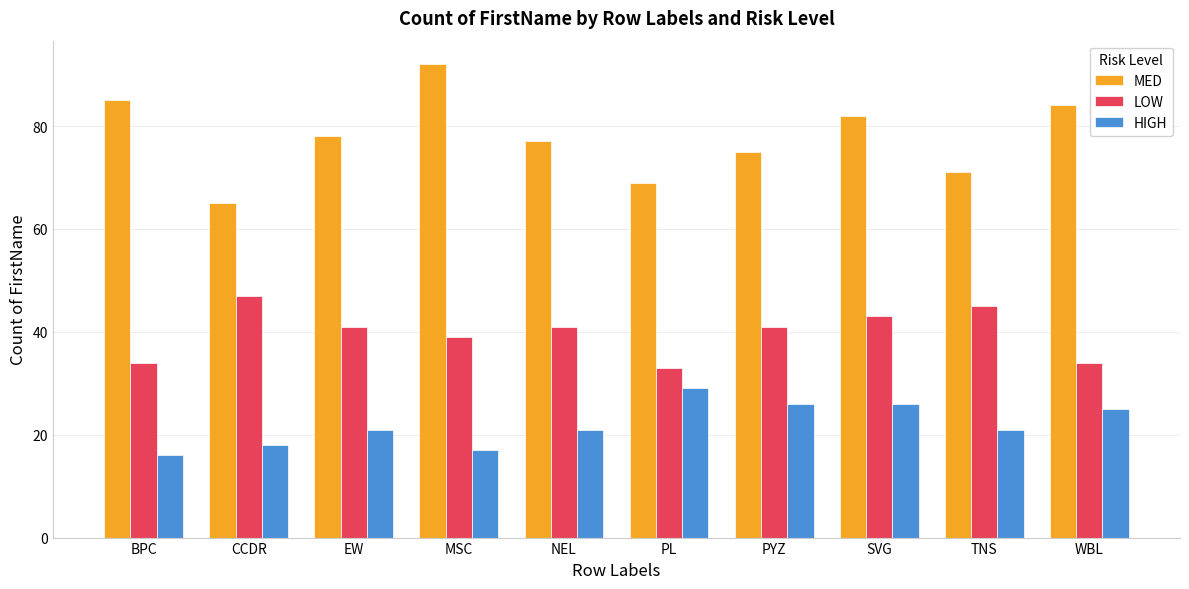

Reading left to right, what are all the values shown in this chart?

MED: BPC=85	CCDR=65	EW=78	MSC=92	NEL=77	PL=69	PYZ=75	SVG=82	TNS=71	WBL=84
LOW: BPC=34	CCDR=47	EW=41	MSC=39	NEL=41	PL=33	PYZ=41	SVG=43	TNS=45	WBL=34
HIGH: BPC=16	CCDR=18	EW=21	MSC=17	NEL=21	PL=29	PYZ=26	SVG=26	TNS=21	WBL=25